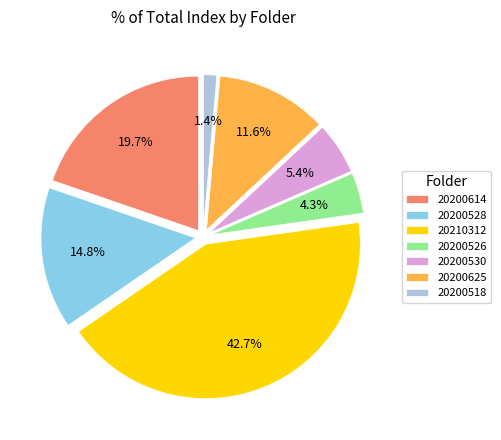

Between 20200614 and 20200526, which is larger?

20200614